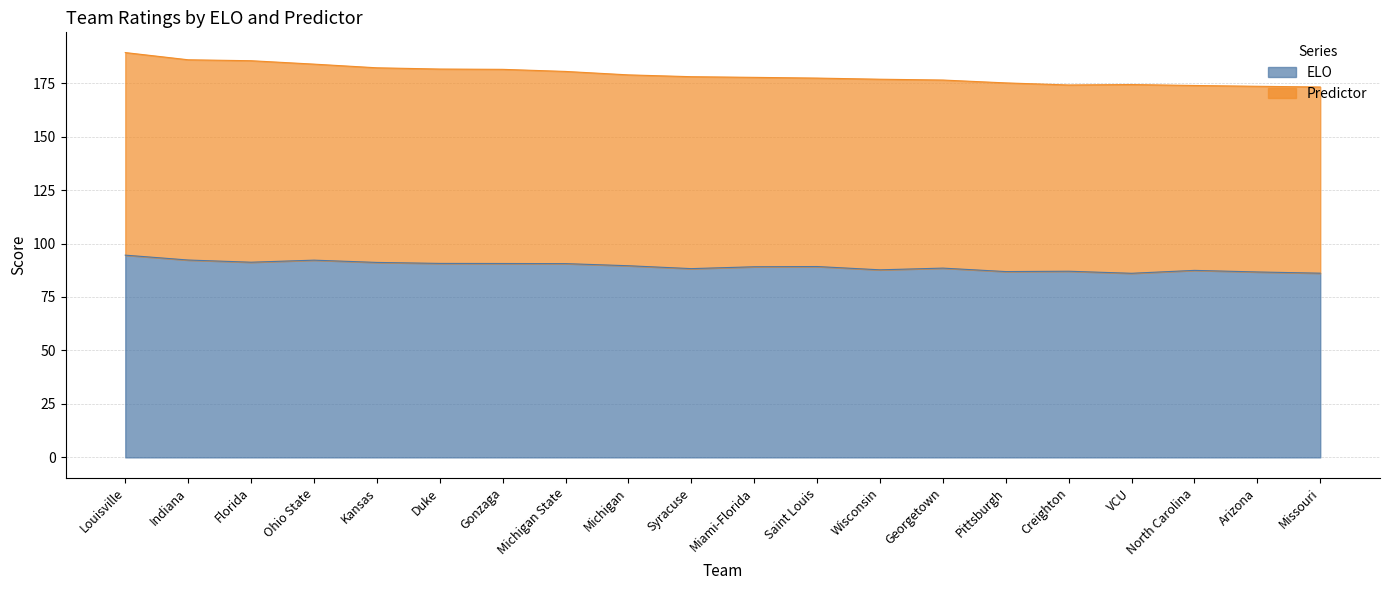

What is the change in value from Syracuse to Missouri?

-2.1